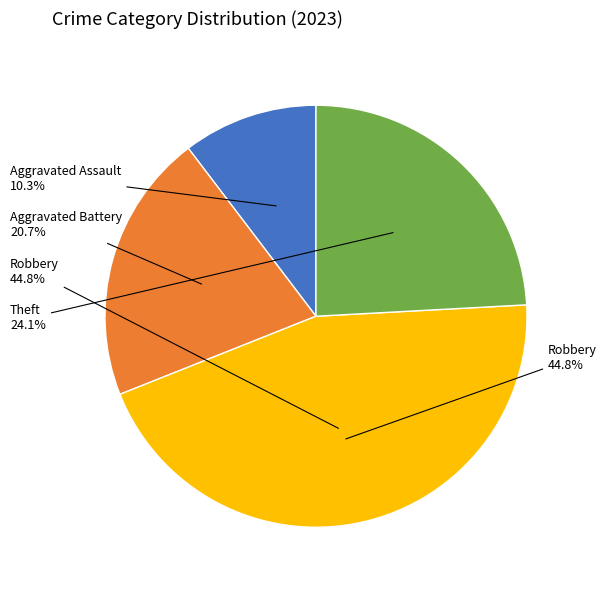

How much of the chart is everything except Robbery?

55.2%